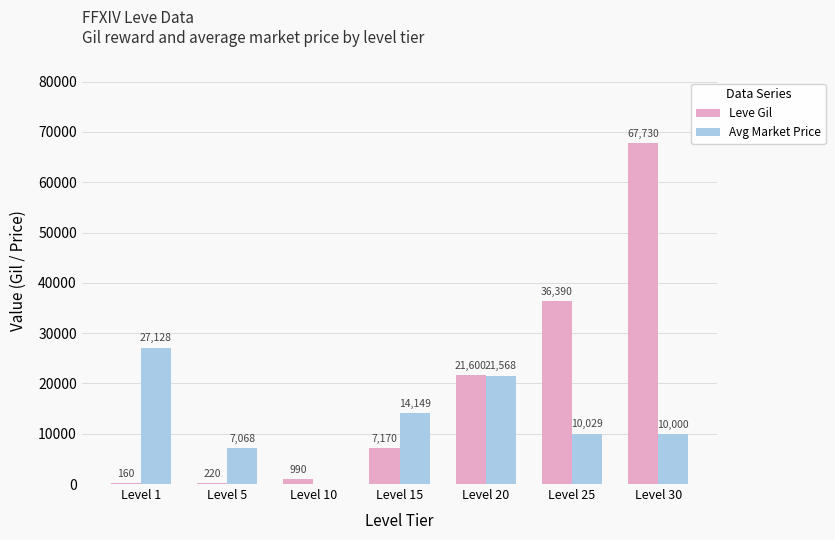

Is it true that Leve Gil equals 21600 at Level 20?

True